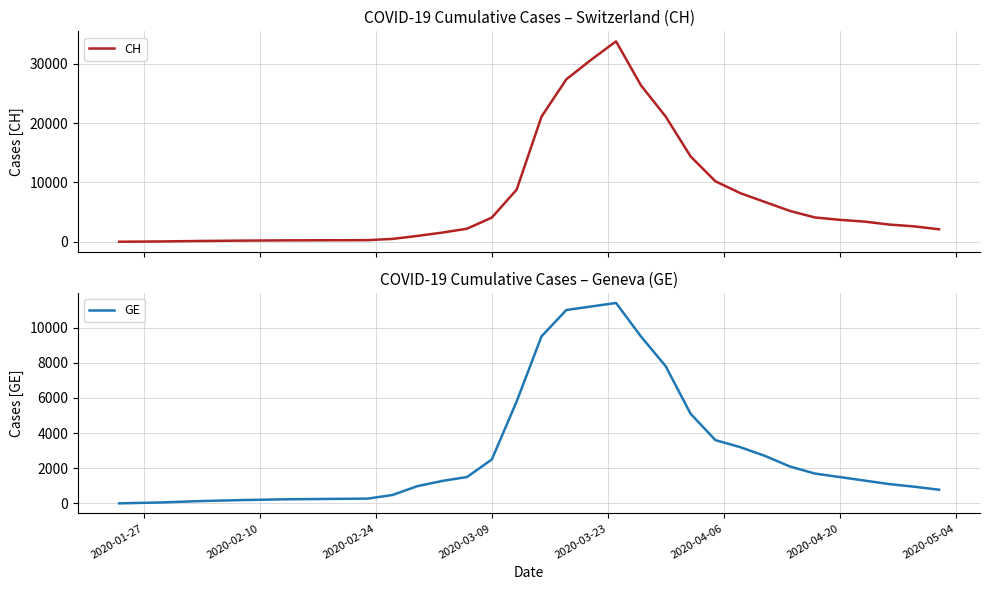

What is the highest value of the CH series?

33800